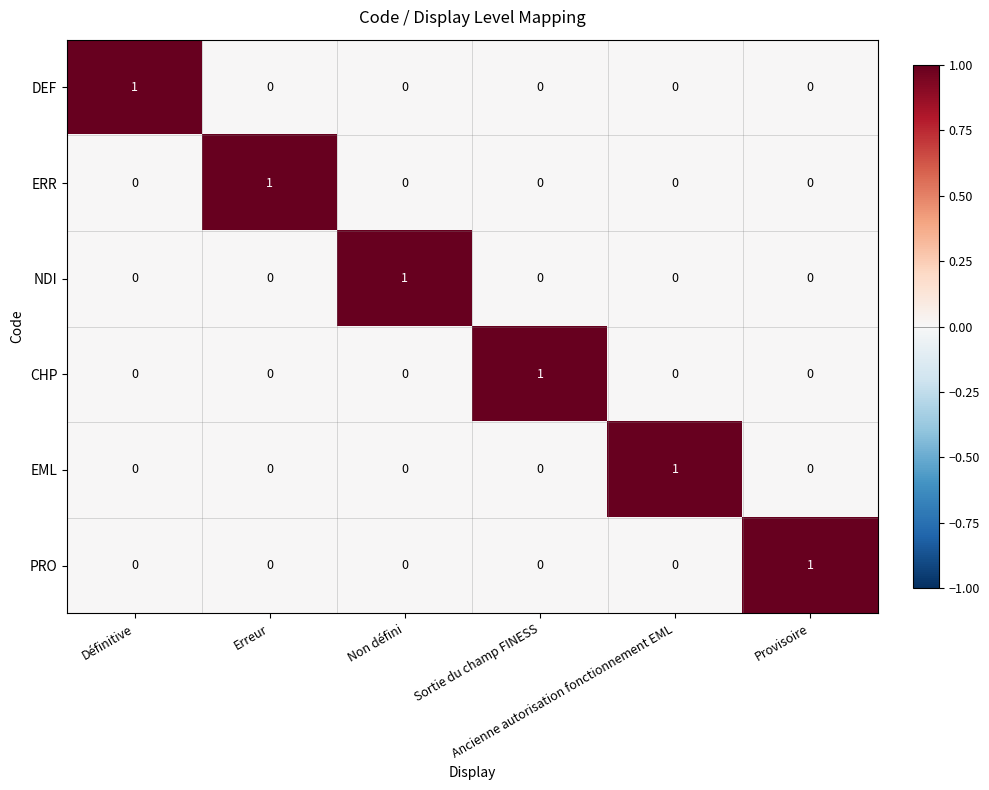

At how many categories does at least one series exceed 0?

6